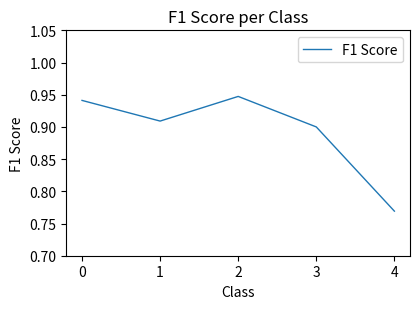

Count the values in the range 0 to 1.

5